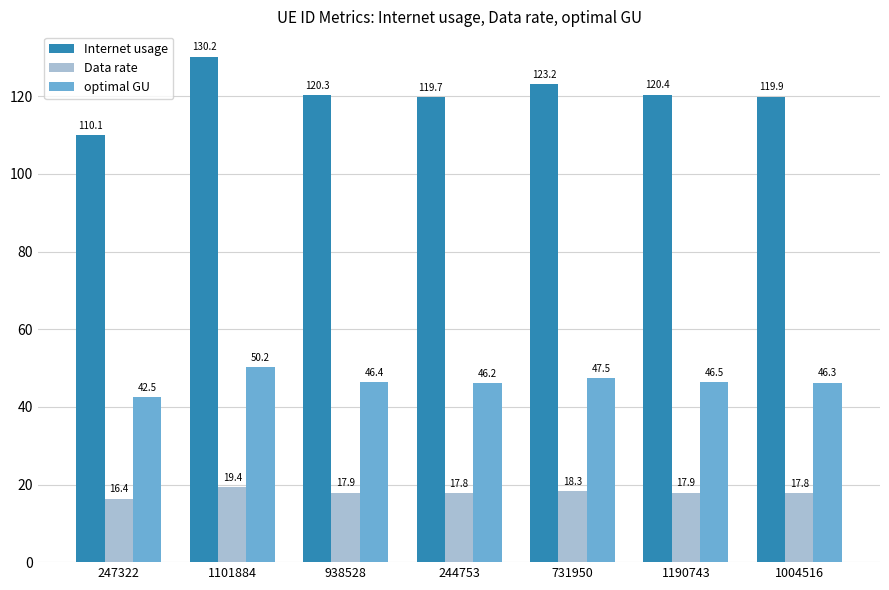

Rank the series by their maximum value, from lowest to highest.

Data rate, optimal GU, Internet usage